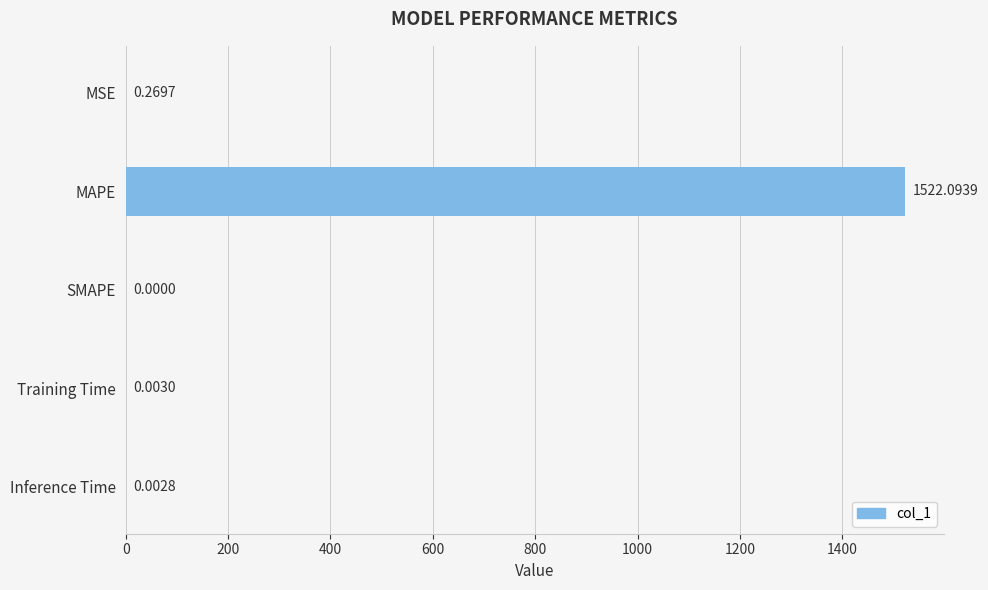

At which category does the chart reach its peak across all series?

MAPE